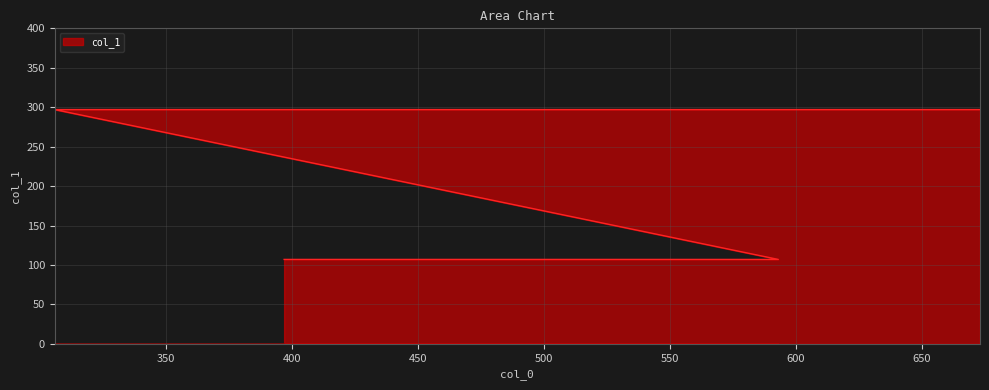

Approximately how many times larger is the value at 306 compared to 397?

2.8